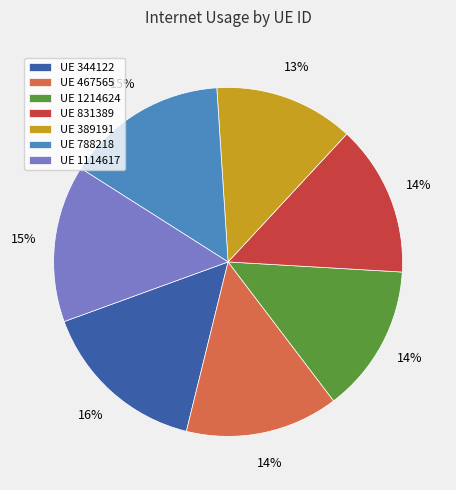

True or false: UE 1114617 accounts for 15% of the total.

True